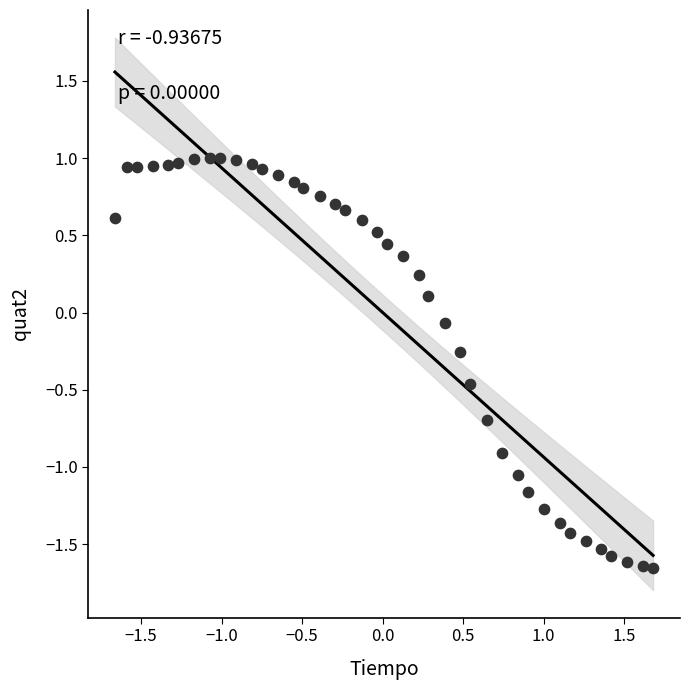

What is the range of Y values (max minus min)?

2.7